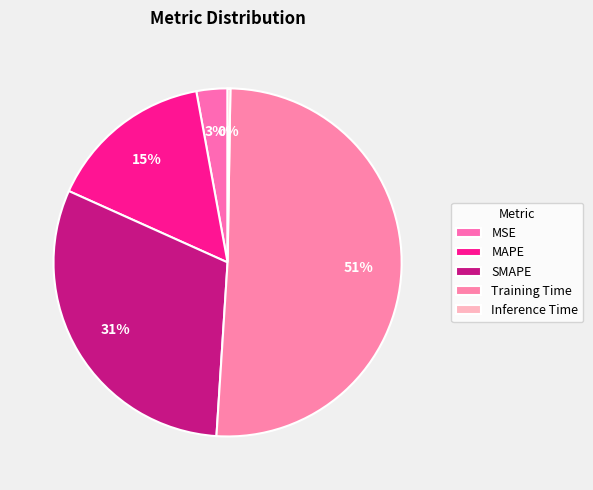

To the nearest percent, what is the average slice percentage?

20%